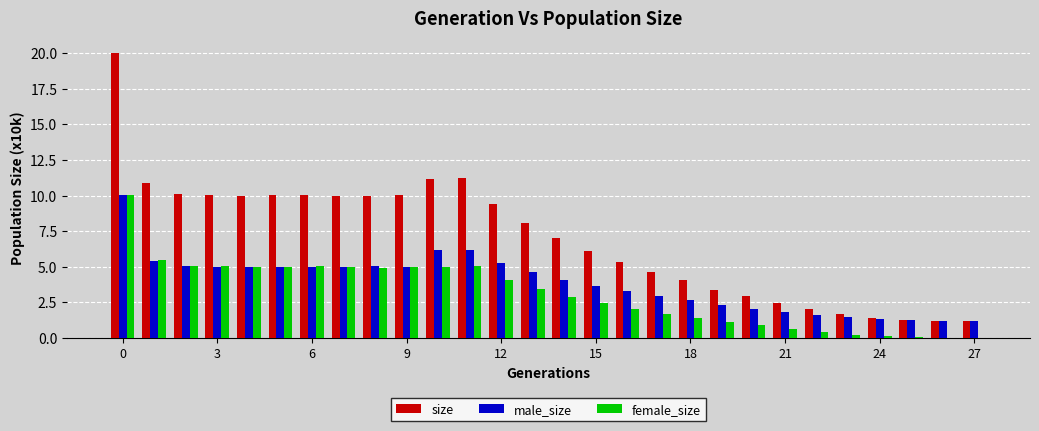

What is the maximum value shown in the chart?

20.0